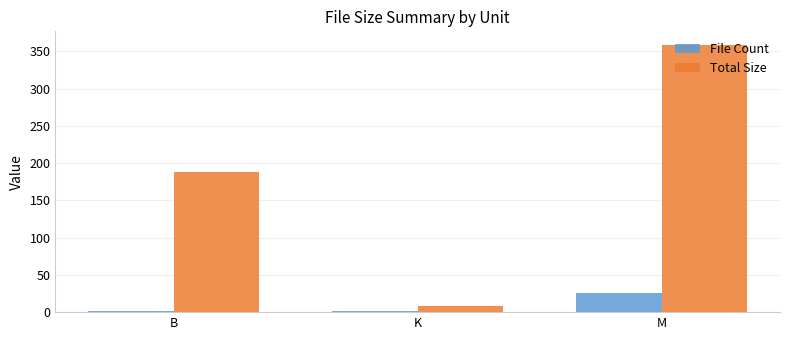

Which series has the largest total across all categories?

Total Size